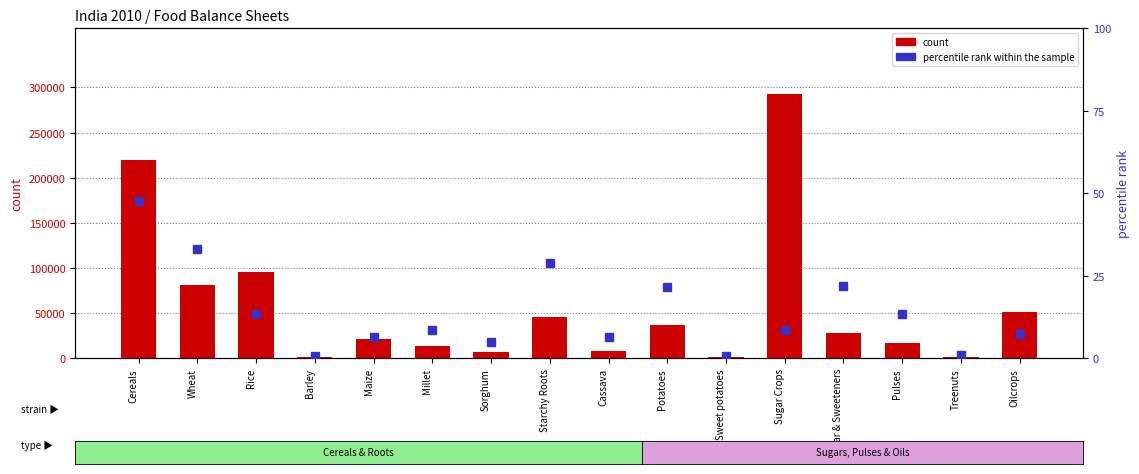

Reading right to left, what are all the values shown in this chart?

count: Oilcrops=50848.0	Treenuts=1129.0	Pulses=17236.0	Sugar & Sweeteners=27978.0	Sugar Crops=292302.0	Sweet potatoes=1095.0	Potatoes=36577.0	Cassava=8060.0	Starchy Roots=45732.0	Sorghum=6698.0	Millet=13293.0	Maize=21726.0	Barley=1355.0	Rice=96023.0	Wheat=80804.0	Cereals=219899.0
percentile rank within the sample: Oilcrops=7.3	Treenuts=1.1	Pulses=13.4	Sugar & Sweeteners=21.9	Sugar Crops=8.5	Sweet potatoes=0.9	Potatoes=21.6	Cassava=6.3	Starchy Roots=28.8	Sorghum=4.8	Millet=8.6	Maize=6.4	Barley=0.8	Rice=13.4	Wheat=33.3	Cereals=47.7